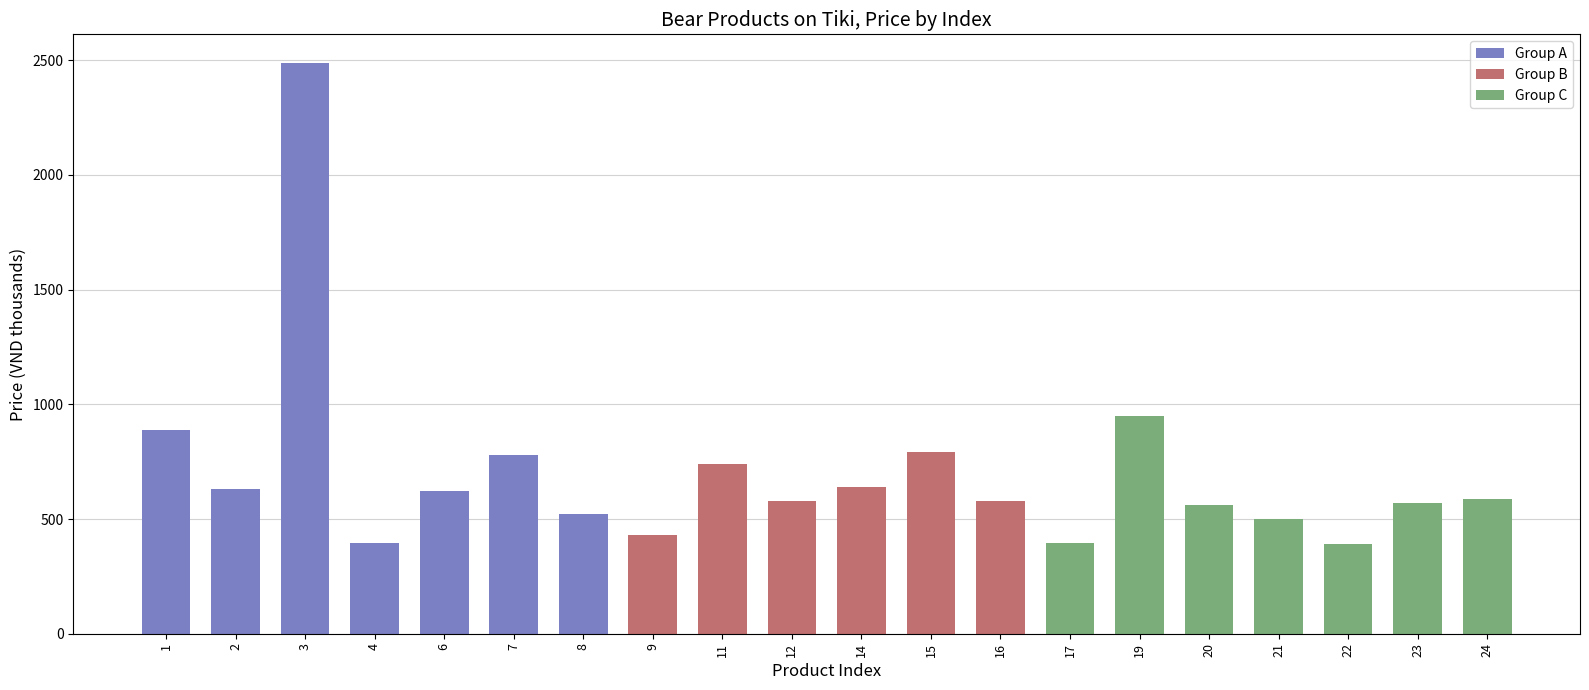

How many categories are shown in the chart?

20